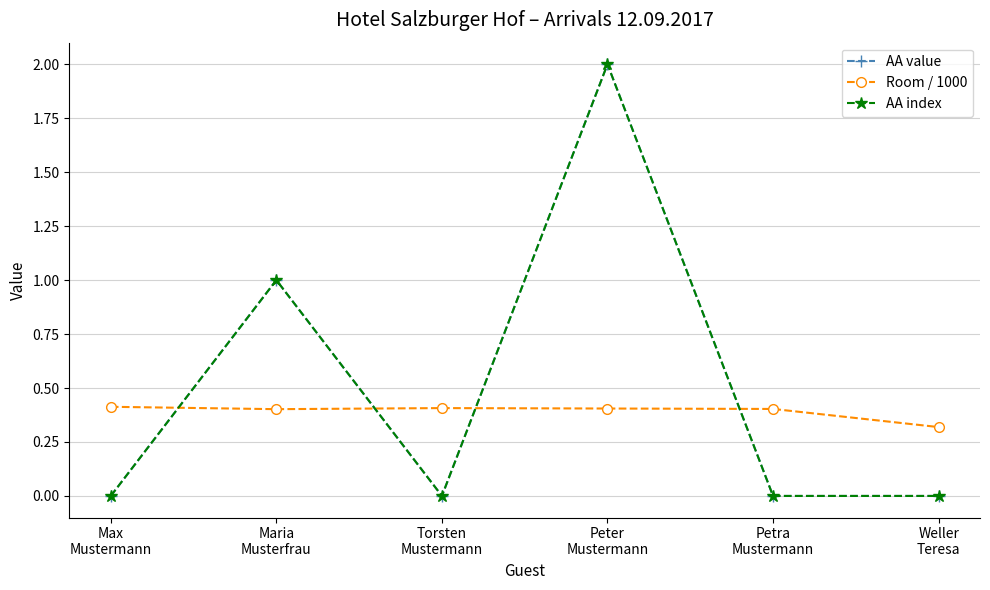

Rank the series by their maximum value, from lowest to highest.

Room / 1000, AA value, AA index